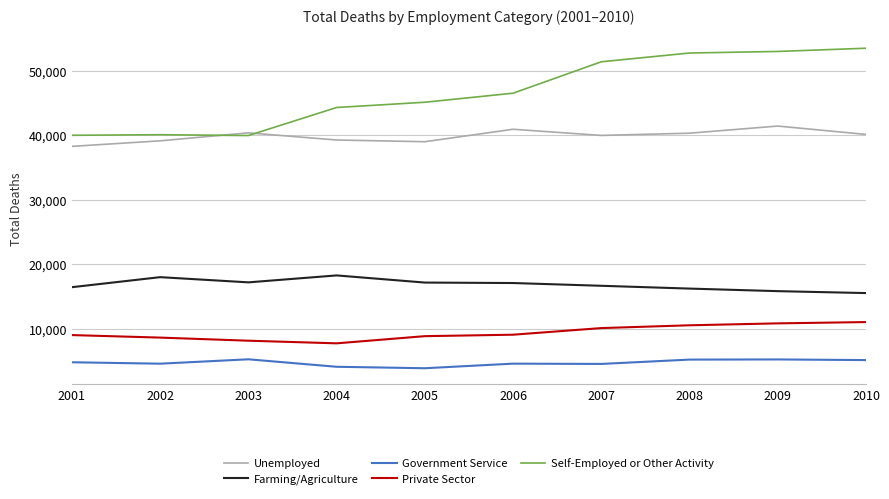

Is this an area chart (filled region under the line)?

No